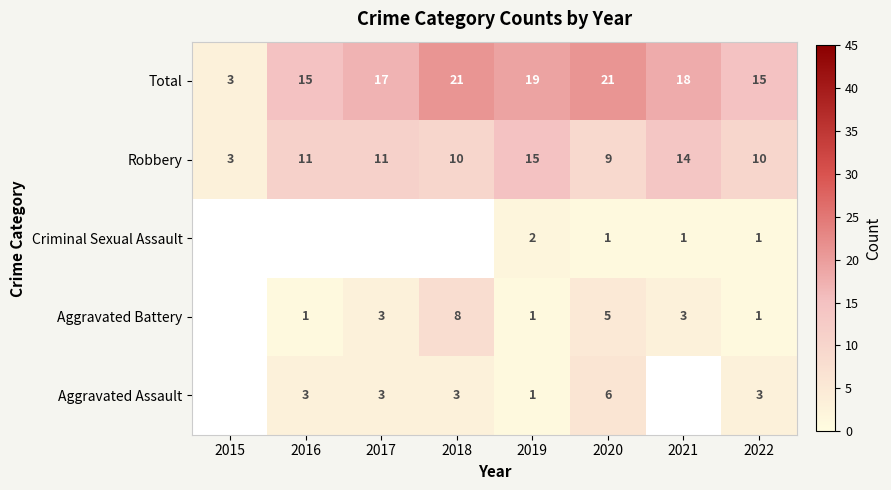

Is it true that Total equals 21 at 2020?

True